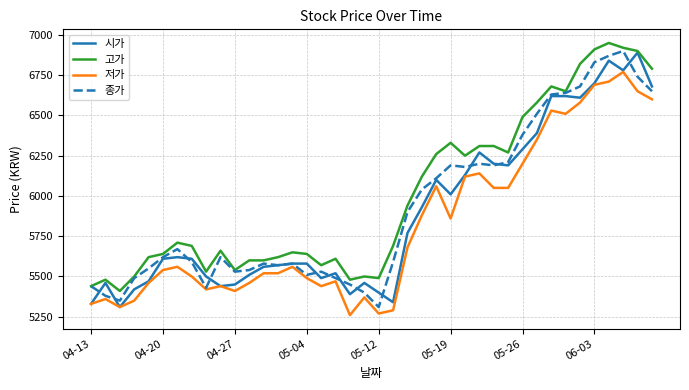

Which series has the largest total across all categories?

고가